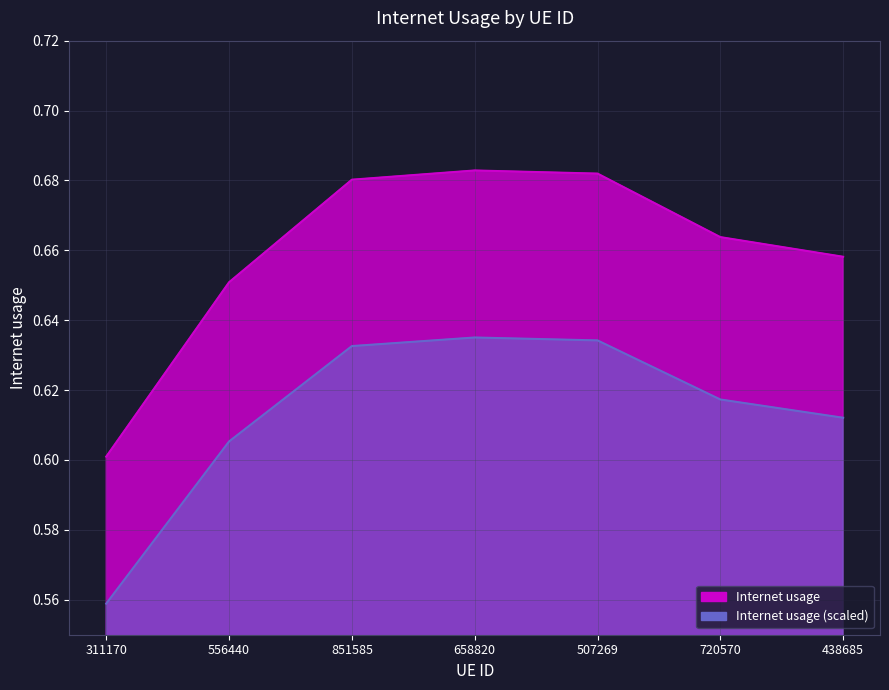

Reading right to left, what are all the values shown in this chart?

0.7	0.7	0.7	0.7	0.7	0.7	0.6